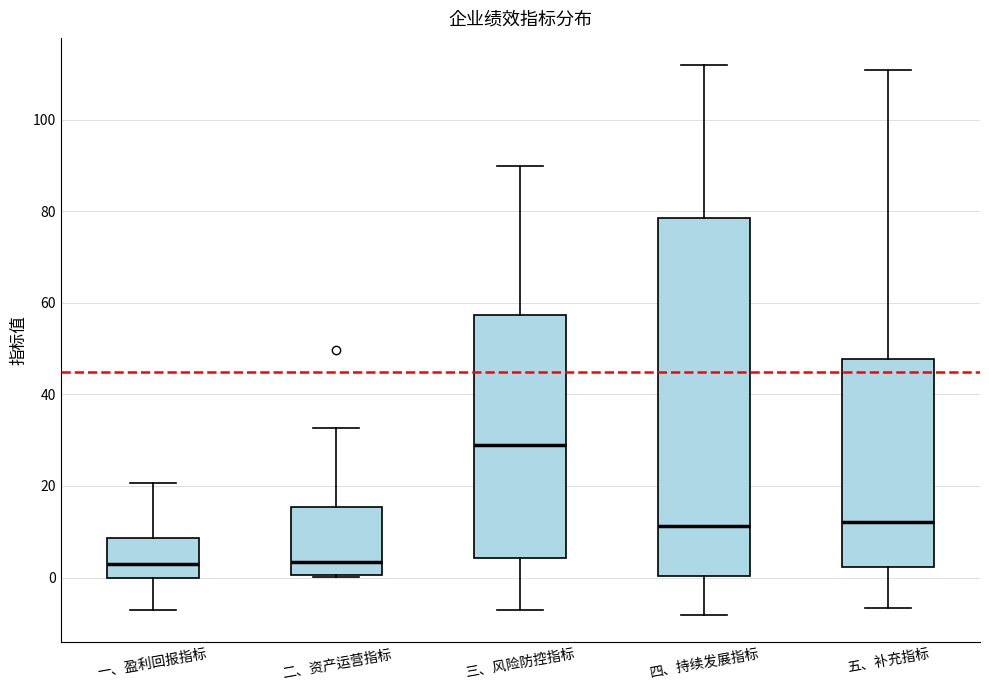

Reading left to right, transcribe this box plot: for each box, give where its median line is, the range the box spans, and where its two whiskers end, as read against the y-axis. The values are not printed on the chart, so give them approximately, as read against the axis.

一、盈利回报指标: median 2, box 0 to 8, whiskers -8 to 20
二、资产运营指标: median 4, box 0 to 16, whiskers 0 to 32
三、风险防控指标: median 28, box 4 to 58, whiskers -6 to 90
四、持续发展指标: median 12, box 0 to 78, whiskers -8 to 112
五、补充指标: median 12, box 2 to 48, whiskers -6 to 110